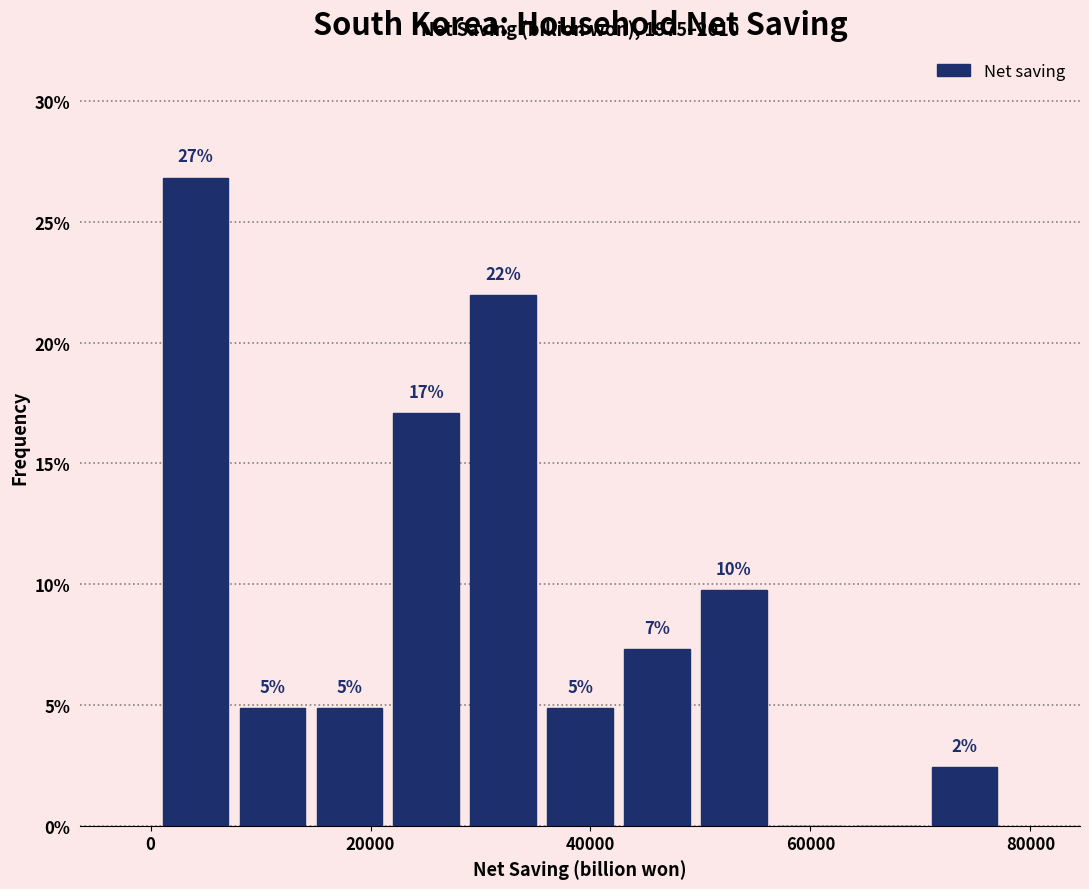

Around what value on the x-axis is the tallest bar? Give the approximate position of its centre, as read against the axis.

4000